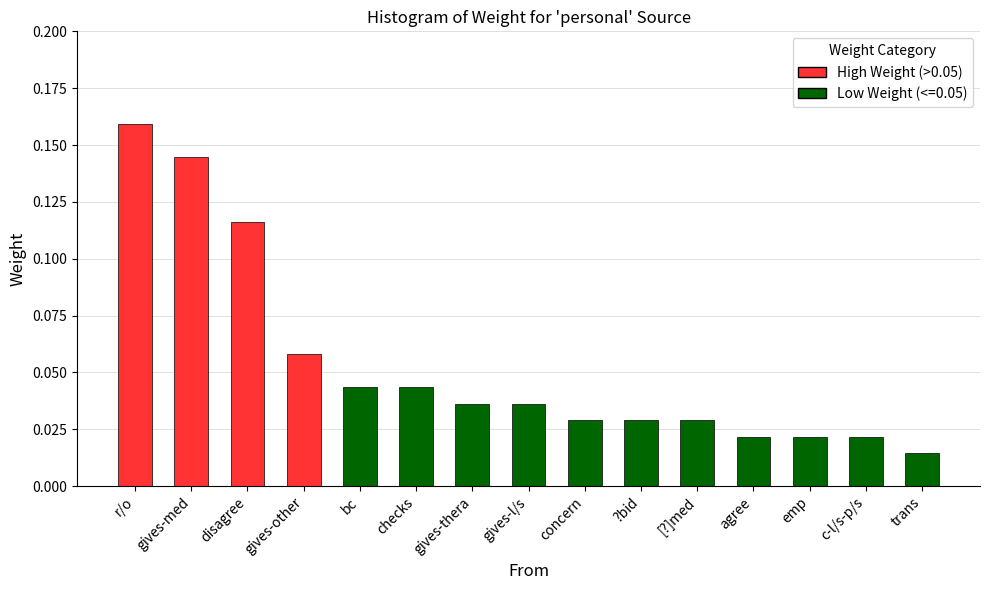

True or false: the data shows 0.1 at gives-thera.

False